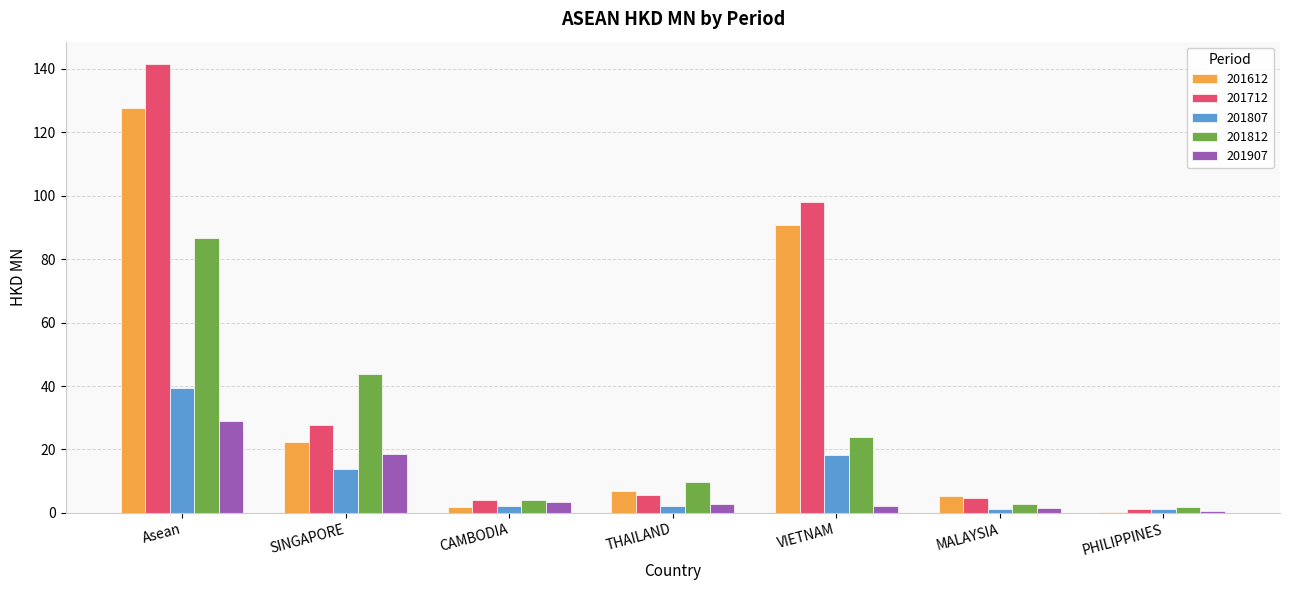

Is the value of 201612 at PHILIPPINES greater than the value of 201812 at THAILAND?

No